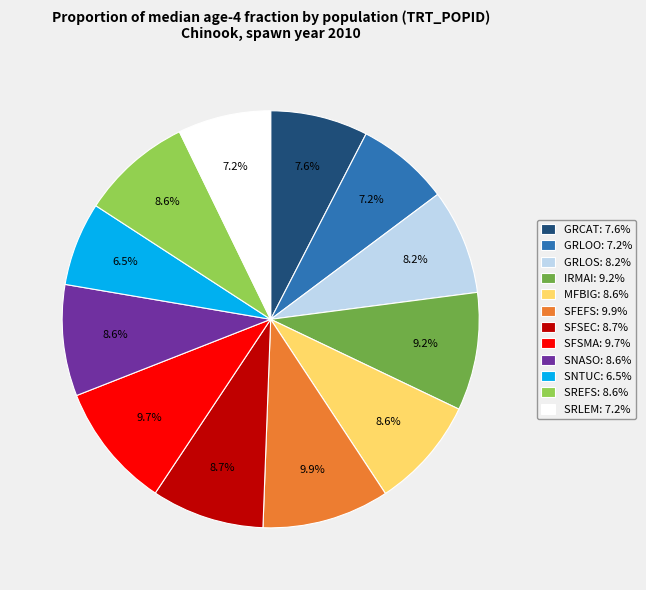

Is it true that SFSMA is 10% of the pie?

True